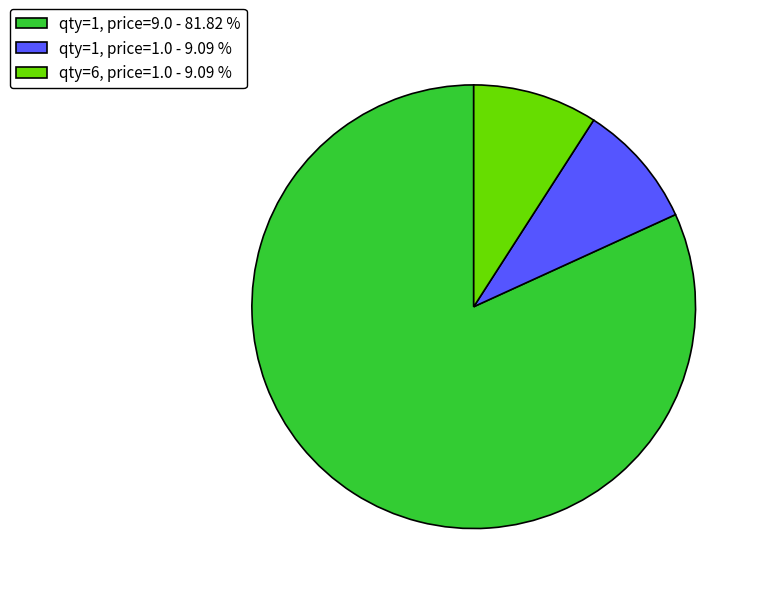

What is the largest slice in the pie chart?

qty=1, price=9.0 - 81.82 %